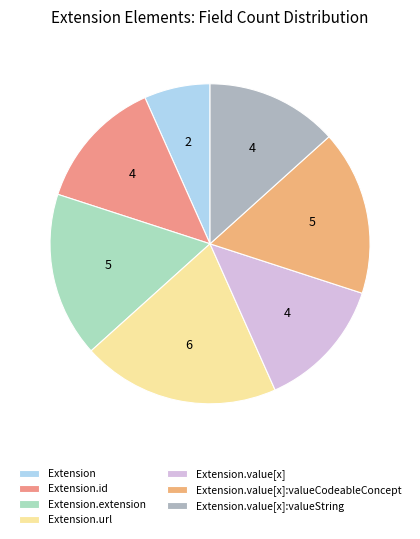

How many slices are in this pie chart?

7